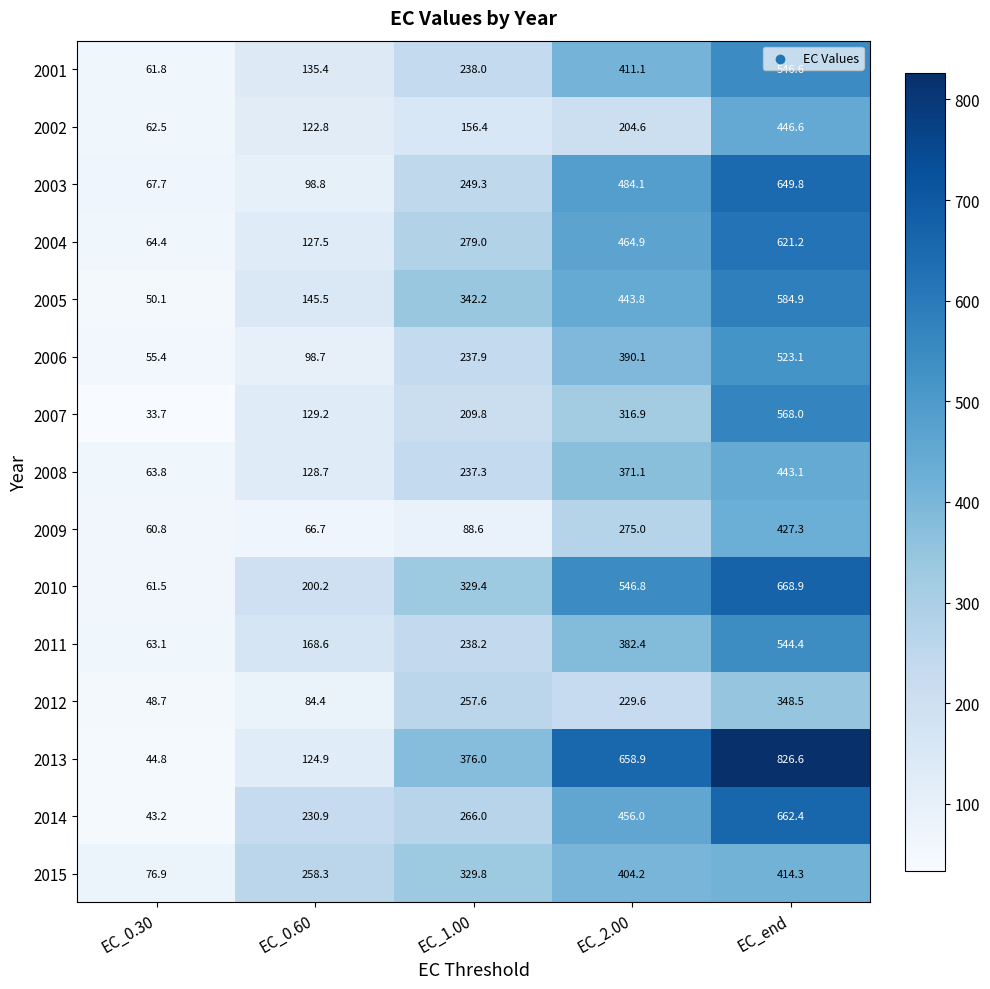

What is the minimum value shown in the chart?

33.7